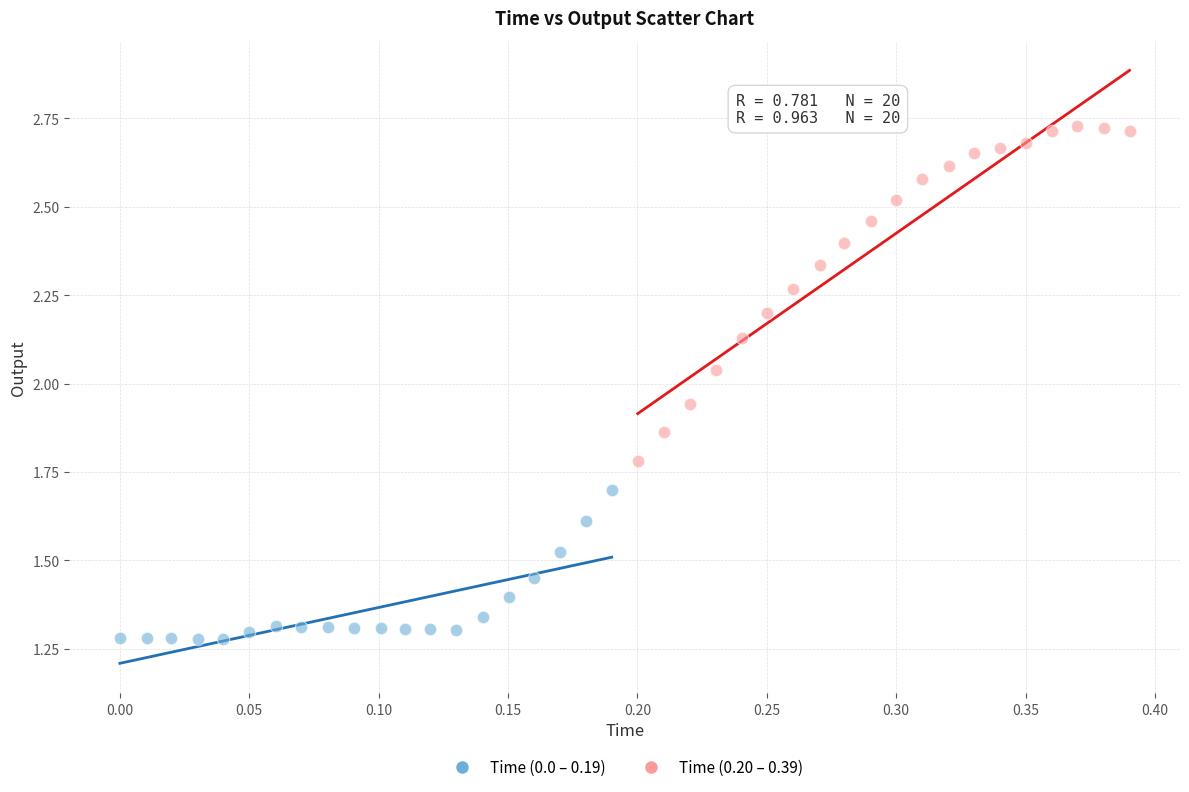

Which series contains the lowest Y value?

Time (0.0 – 0.19)